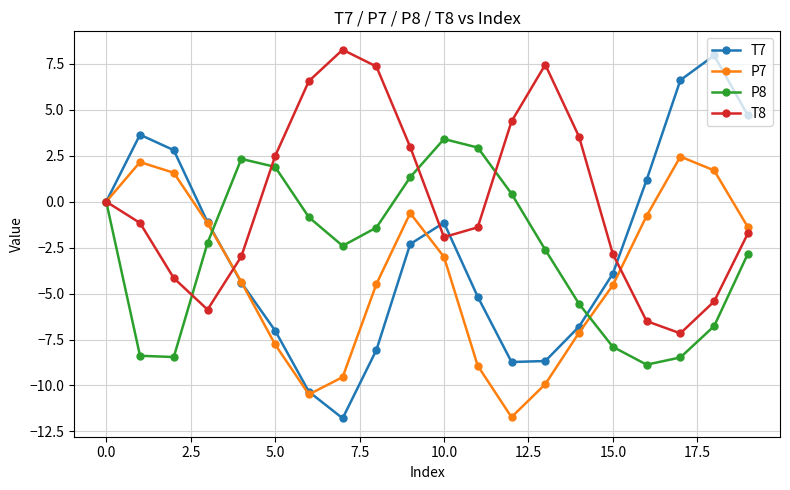

Which series has the largest total across all categories?

T8